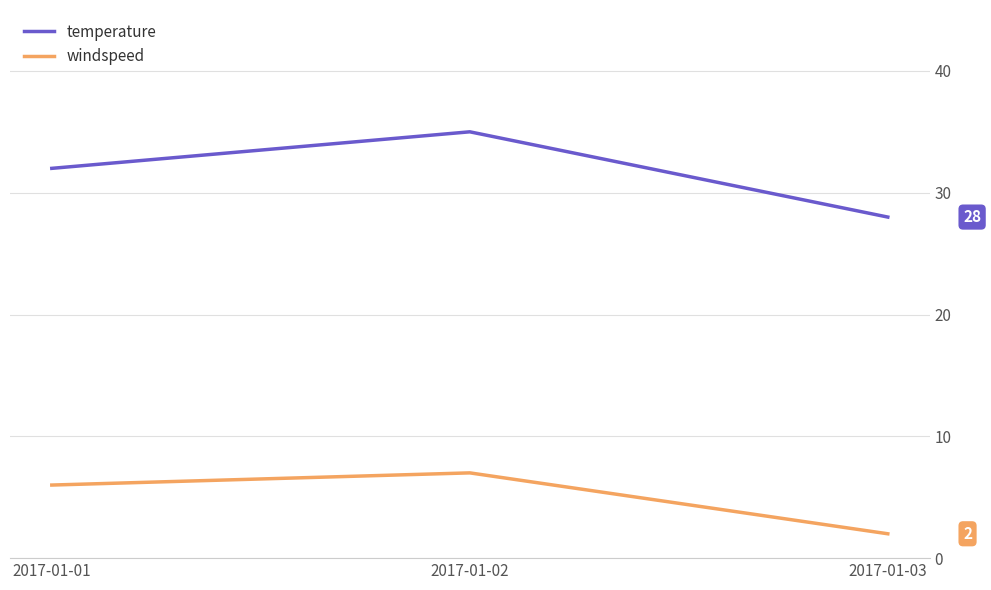

What is the difference between the maximum and minimum values in the temperature series?

7